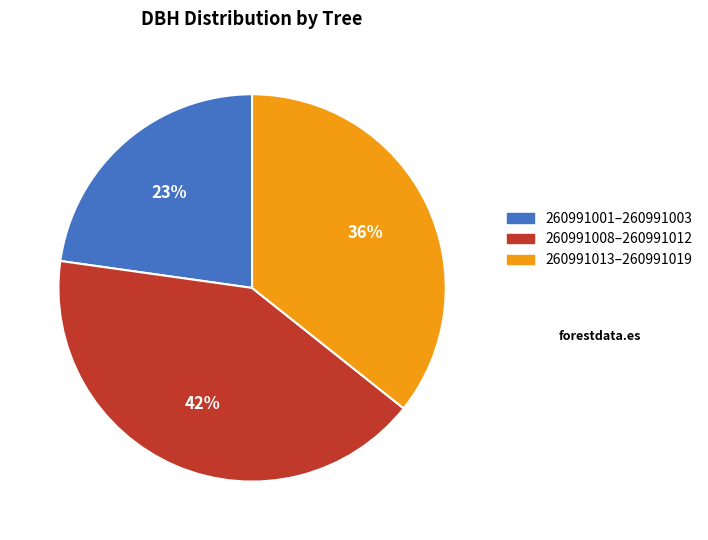

Is there any slice that represents more than half of the pie?

No